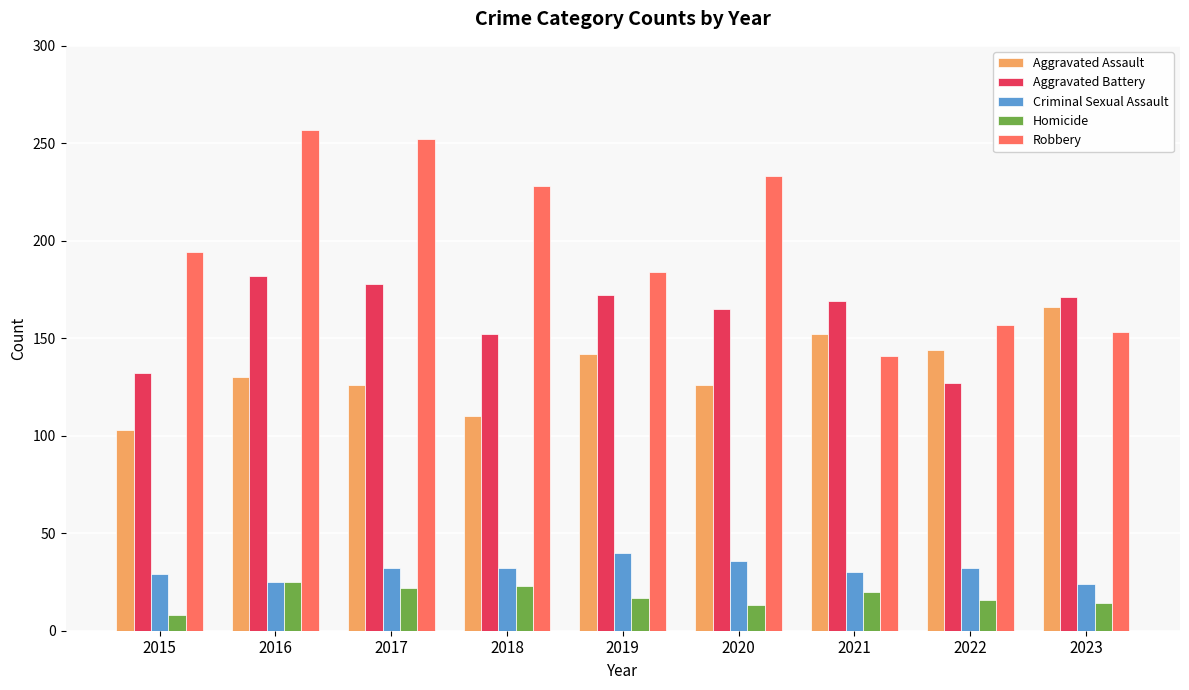

What is the difference between the Homicide values at 2017 and 2023?

8